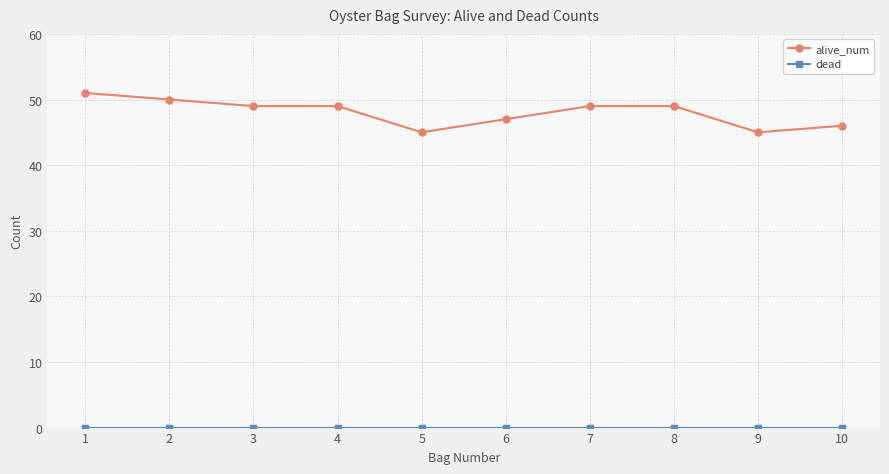

What is the maximum value for alive_num?

51